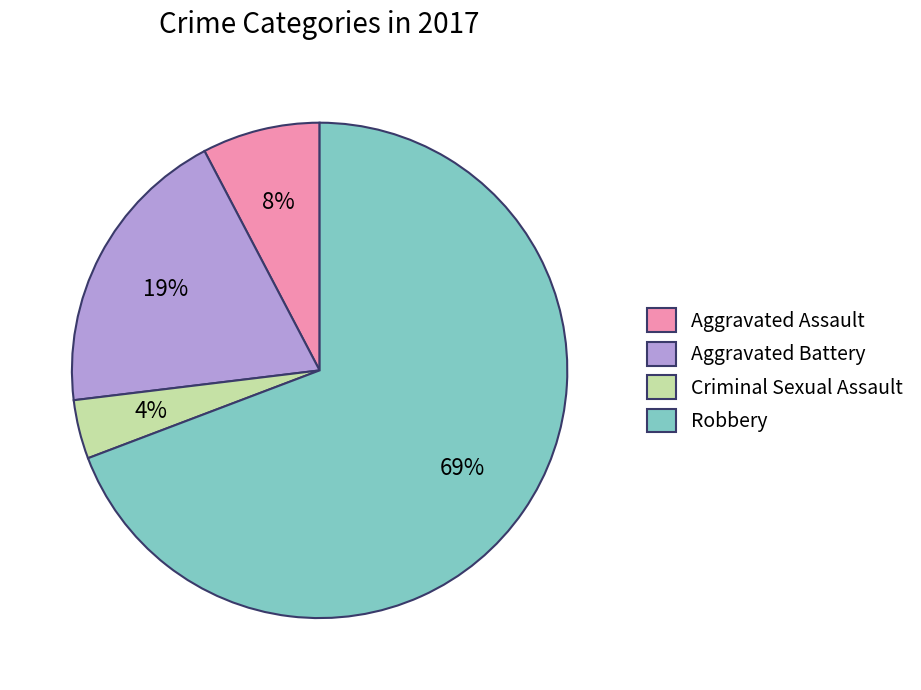

To the nearest percent, what is the combined percentage of Aggravated Battery and Criminal Sexual Assault?

23%